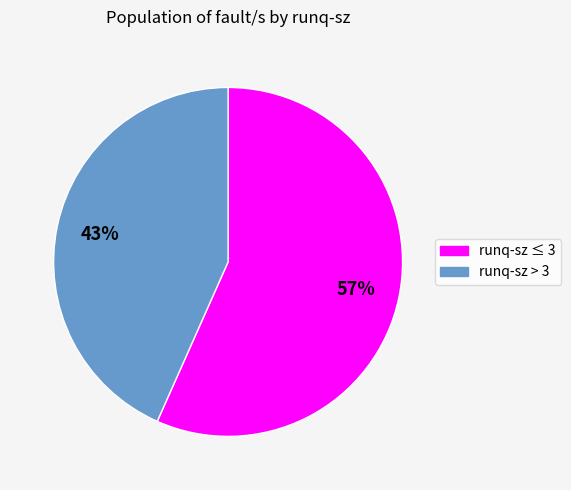

How many slices are in this pie chart?

2